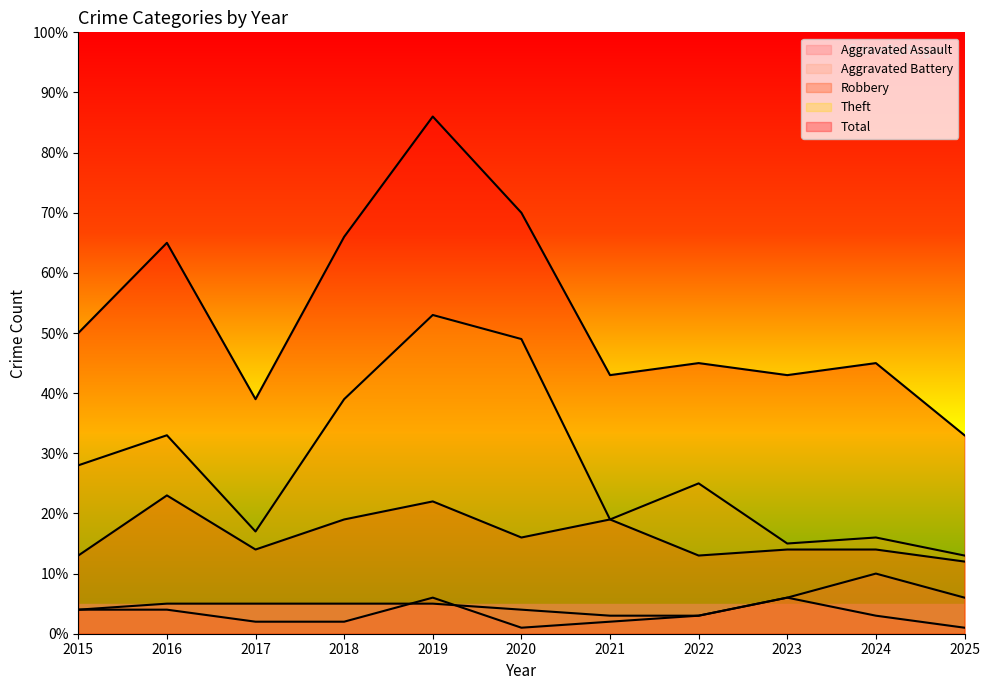

The value of Aggravated Battery at 2024 is 10. True or false?

True